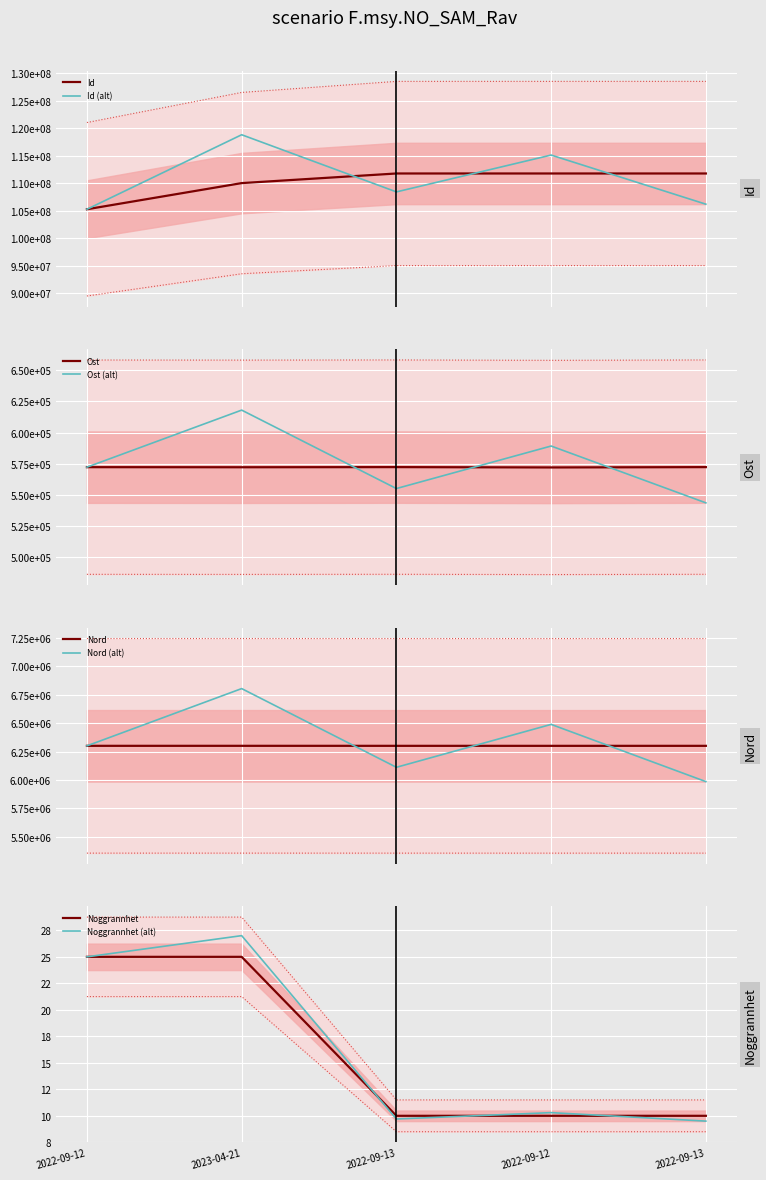

At which category is the sum across all series the highest?

2022-09-13